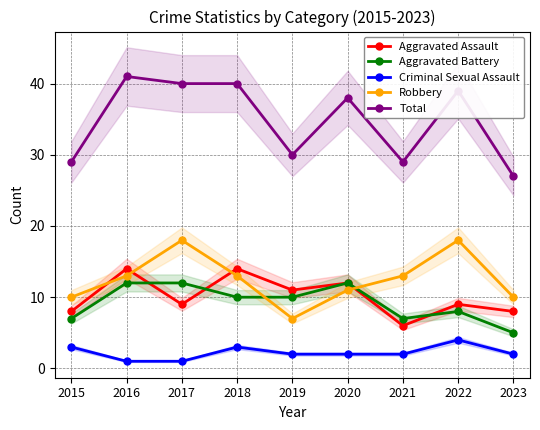

What value does the Aggravated Battery series have at 2021?

7